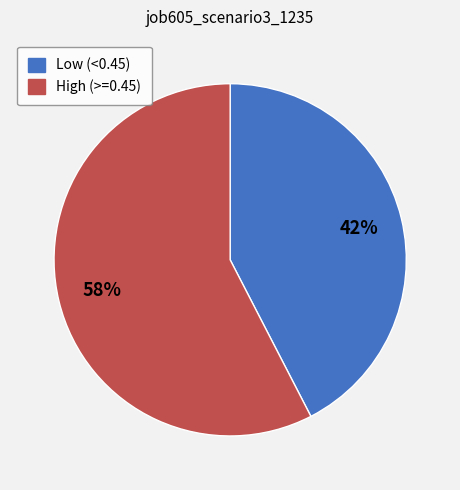

Does any single category account for the majority?

Yes